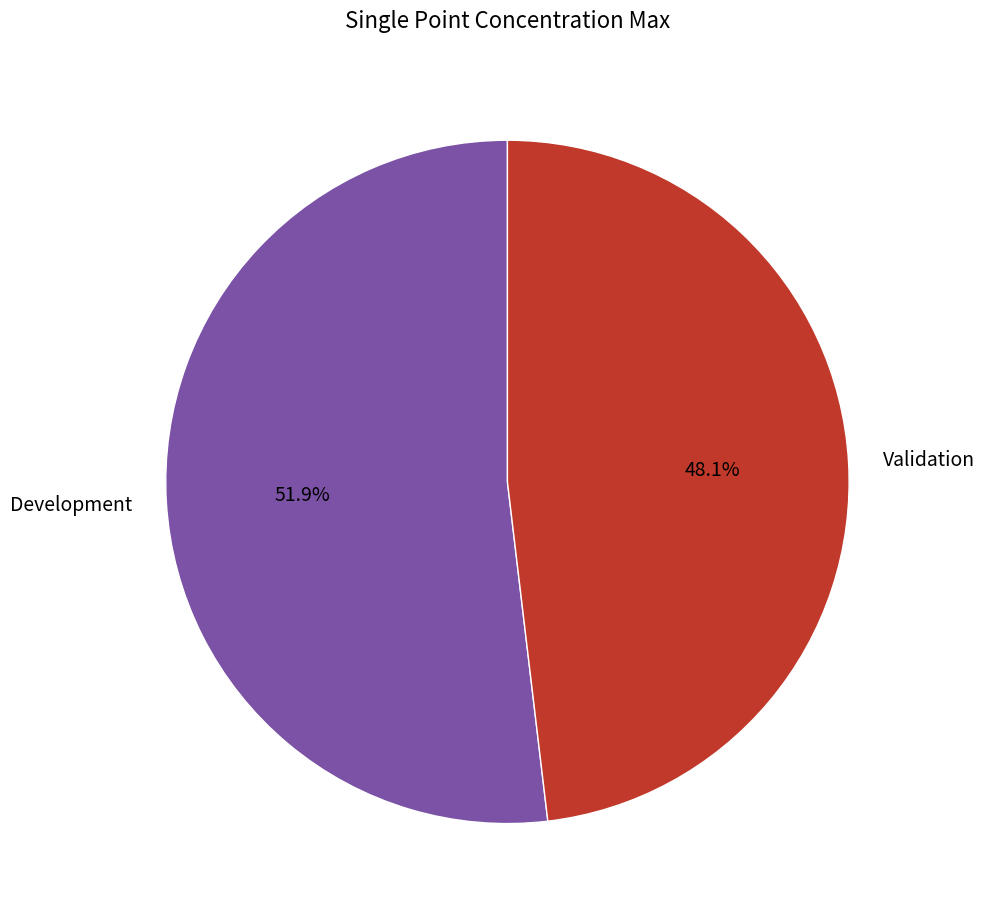

True or false: Validation accounts for 62% of the total.

False